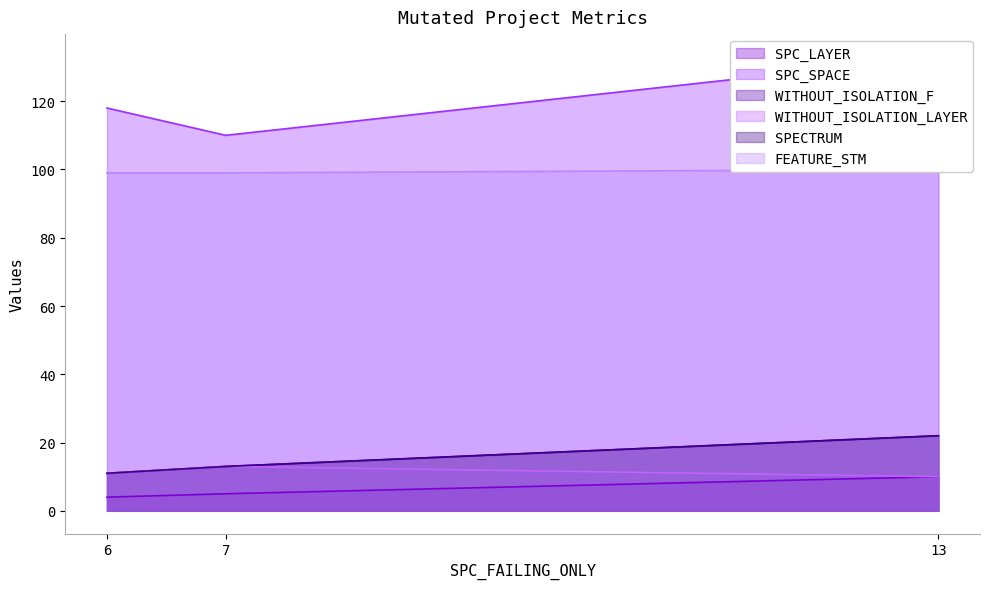

What is the value of the WITHOUT_ISOLATION_LAYER point at the 2nd from the left?

13